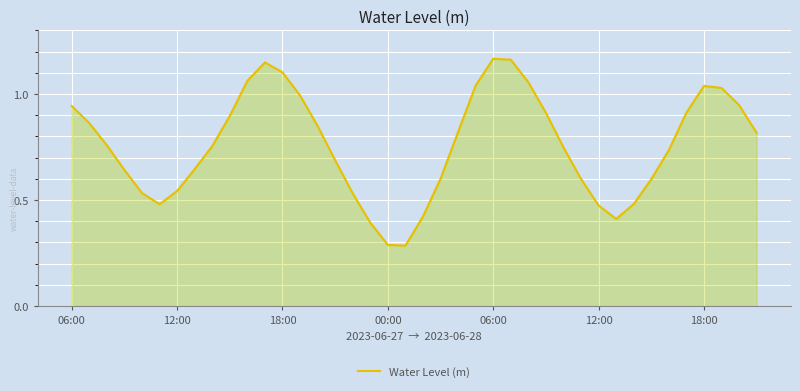

Where is the first local maximum?

11